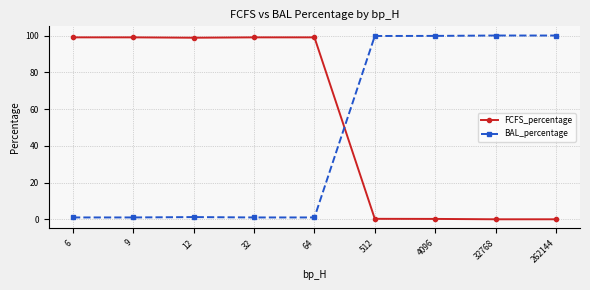

What is the average value of the BAL_percentage series?

45.0